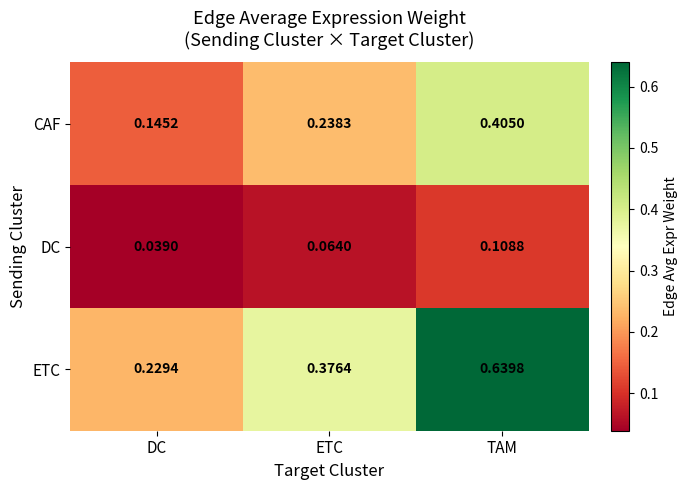

Which label corresponds to the smallest value in the chart?

DC